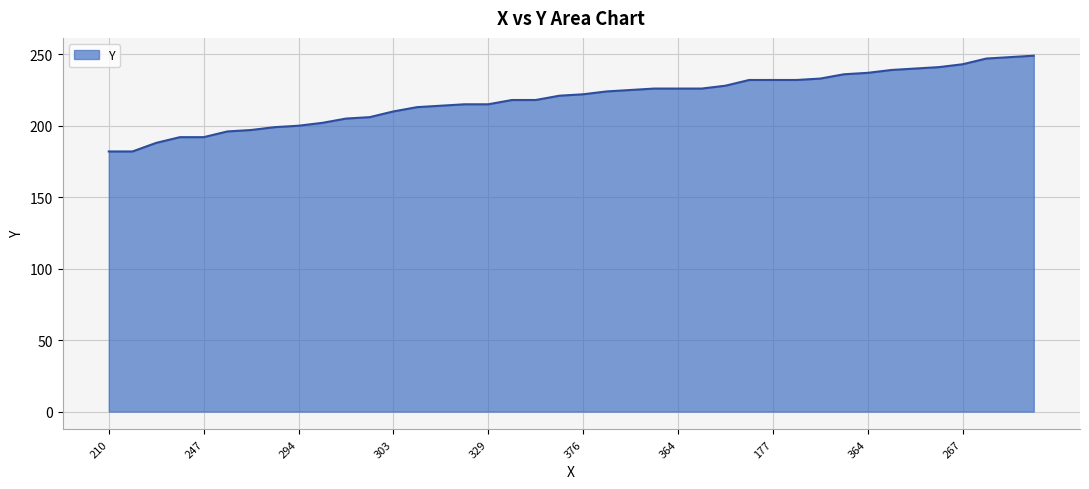

What is the minimum value shown in the chart?

182